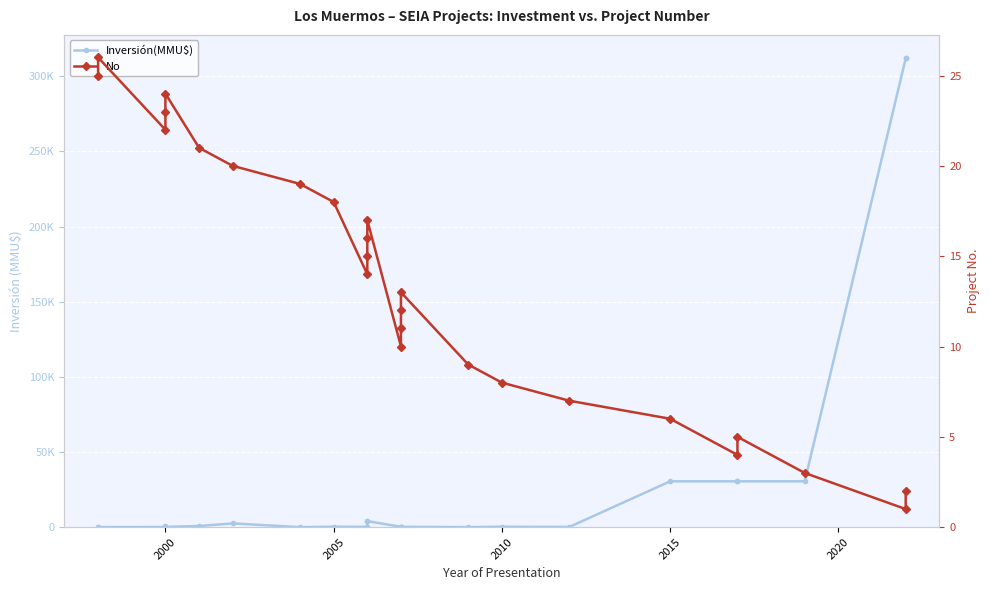

Which series ends up on top after the final intersection of No and Inversión(MMU$)?

Inversión(MMU$)